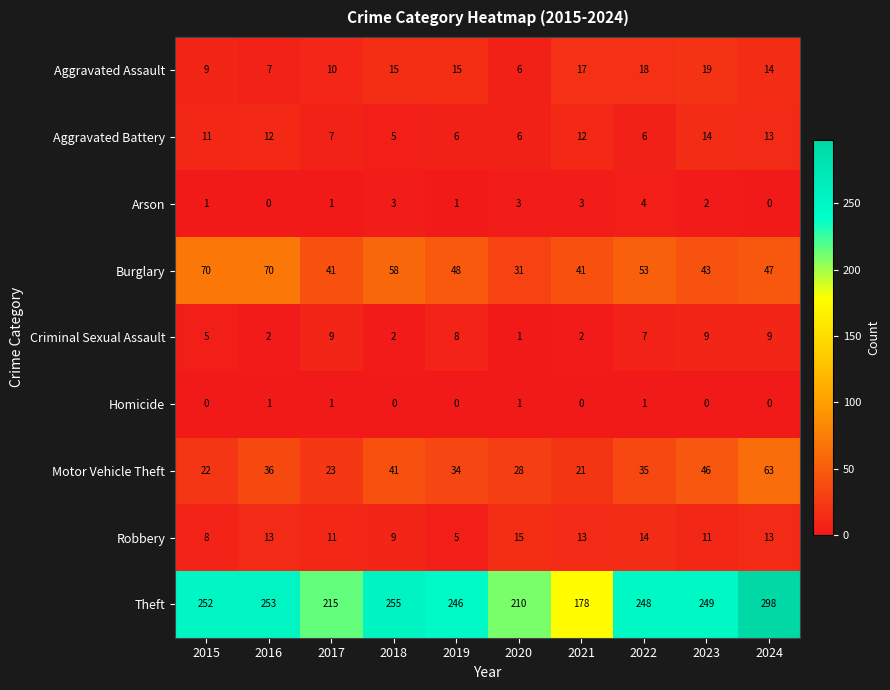

Rank the series at 2015 from highest to lowest value.

Theft, Burglary, Motor Vehicle Theft, Aggravated Battery, Aggravated Assault, Robbery, Criminal Sexual Assault, Arson, Homicide